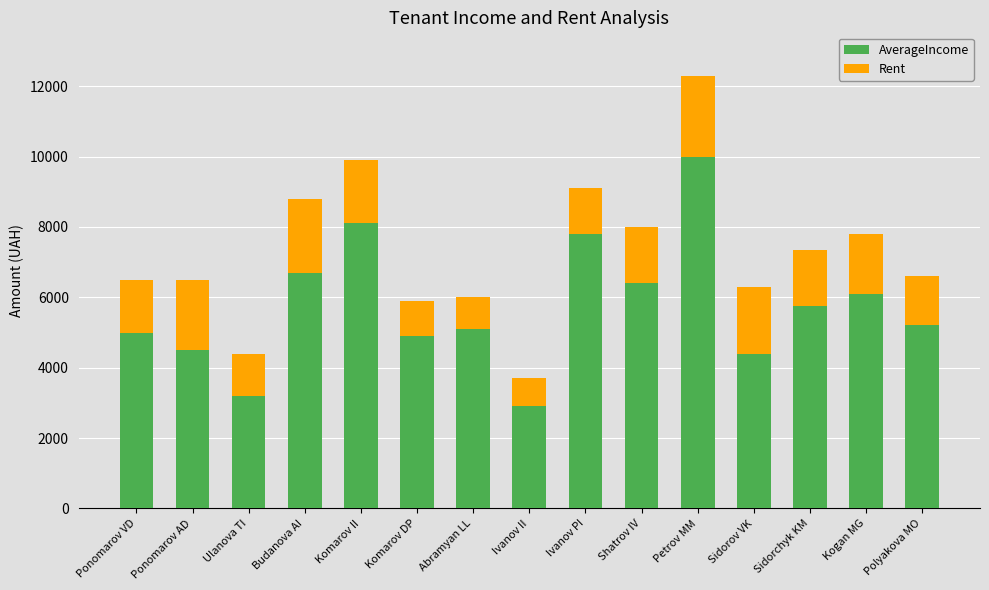

Where does the AverageIncome series first go above 5200?

Budanova AI